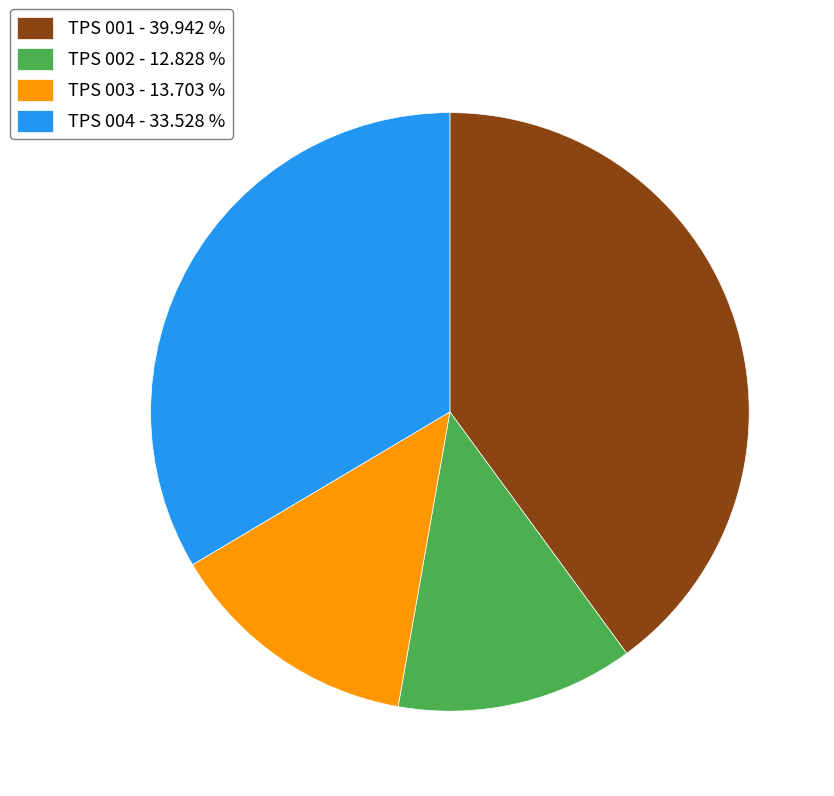

Is there a majority slice in this chart?

No